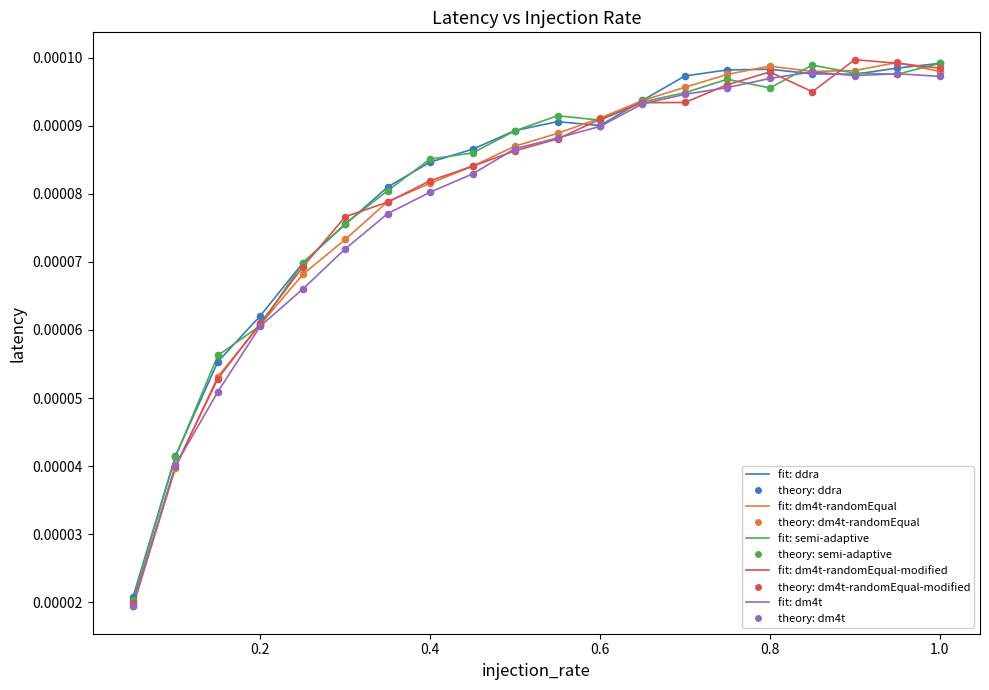

Does the chart have visible grid lines?

No